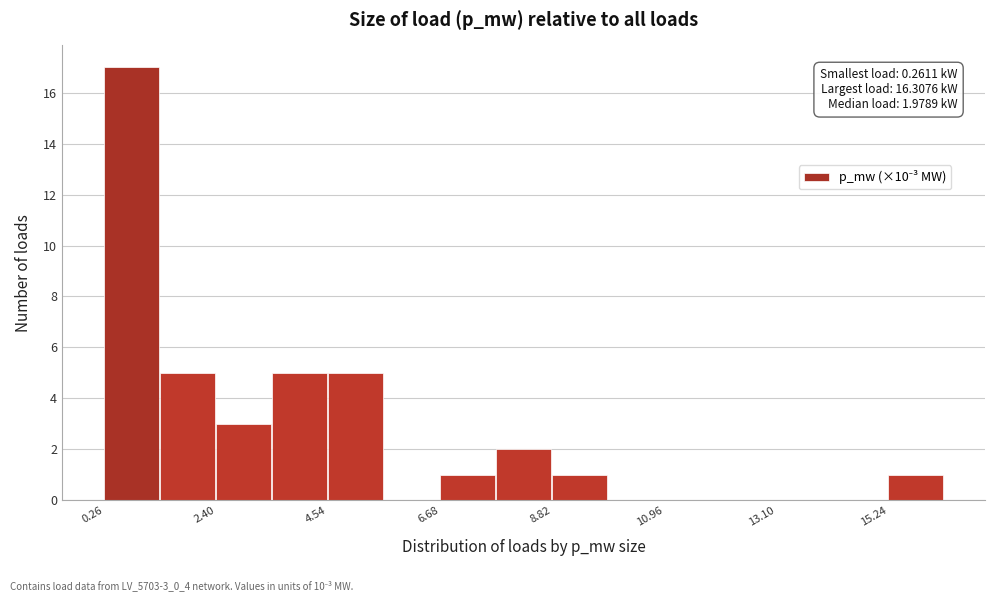

Around what value on the x-axis is the tallest bar? Give the approximate position of its centre, as read against the axis.

1.0